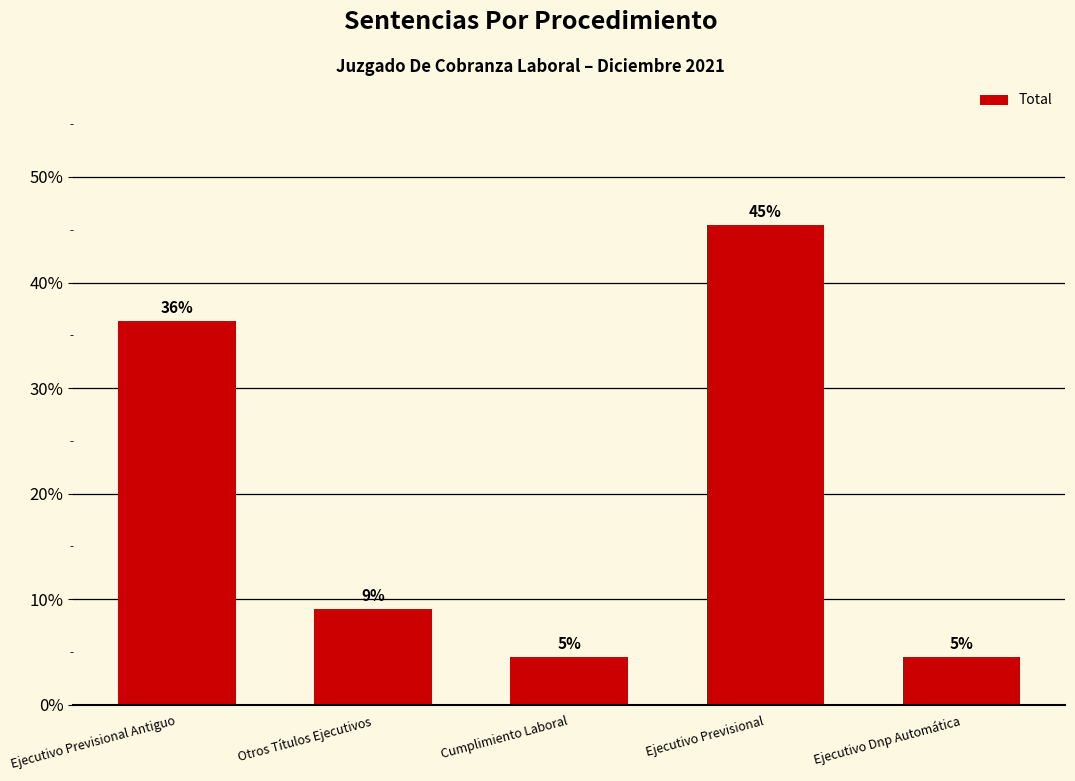

What value does the data have at Ejecutivo Previsional?

45.5